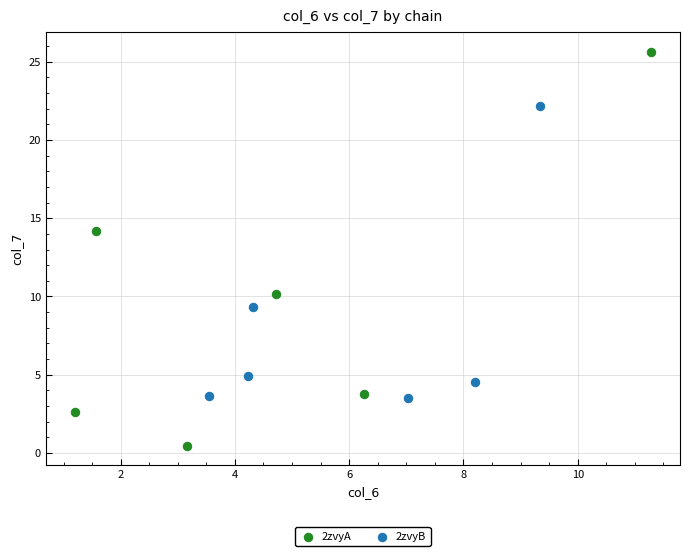

Which series reaches the maximum Y coordinate?

2zvyA